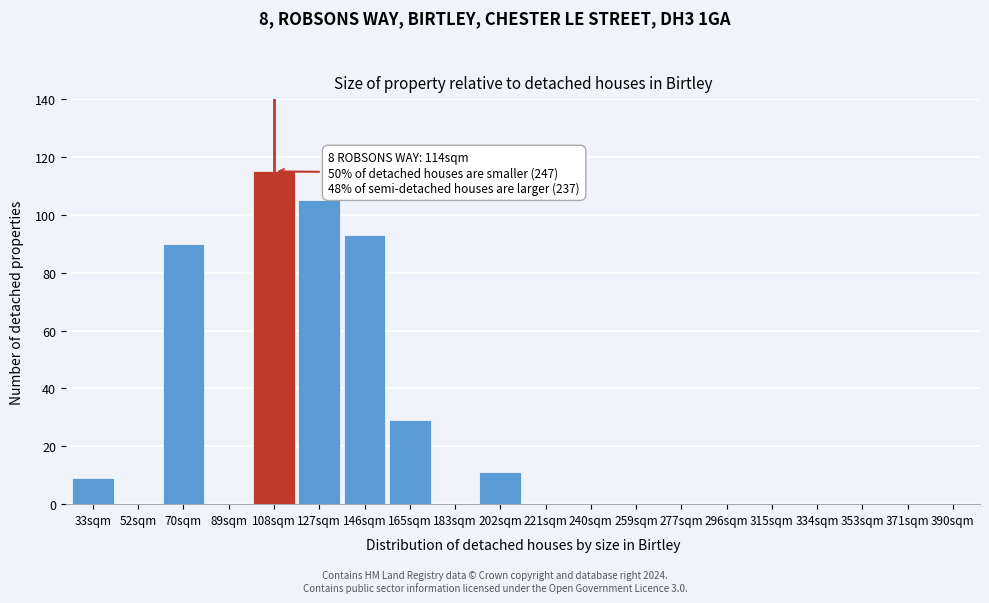

Reading right to left, extract all data points from this chart.

390sqm=0	371sqm=0	353sqm=0	334sqm=0	315sqm=0	296sqm=0	277sqm=0	259sqm=0	240sqm=0	221sqm=0	202sqm=11	183sqm=0	165sqm=29	146sqm=93	127sqm=105	108sqm=115	89sqm=0	70sqm=90	52sqm=0	33sqm=9